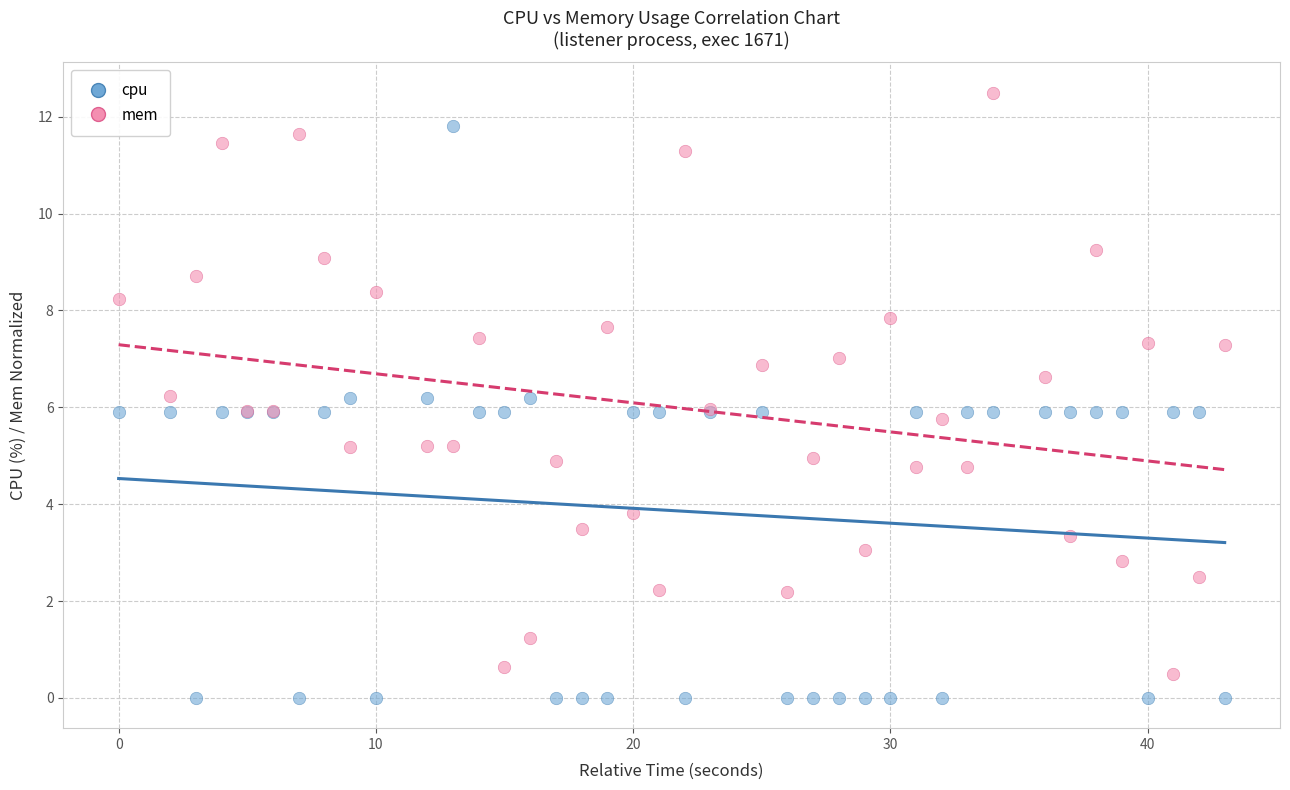

Which series contains the highest Y value?

mem